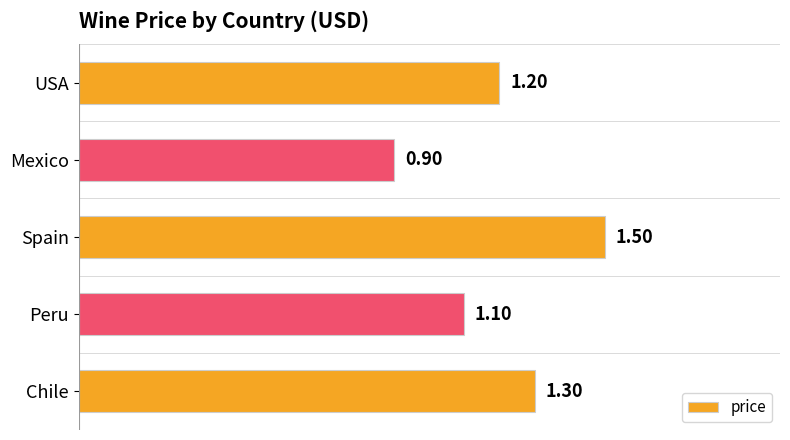

Rank the categories by value from lowest to highest.

Mexico, Peru, USA, Chile, Spain